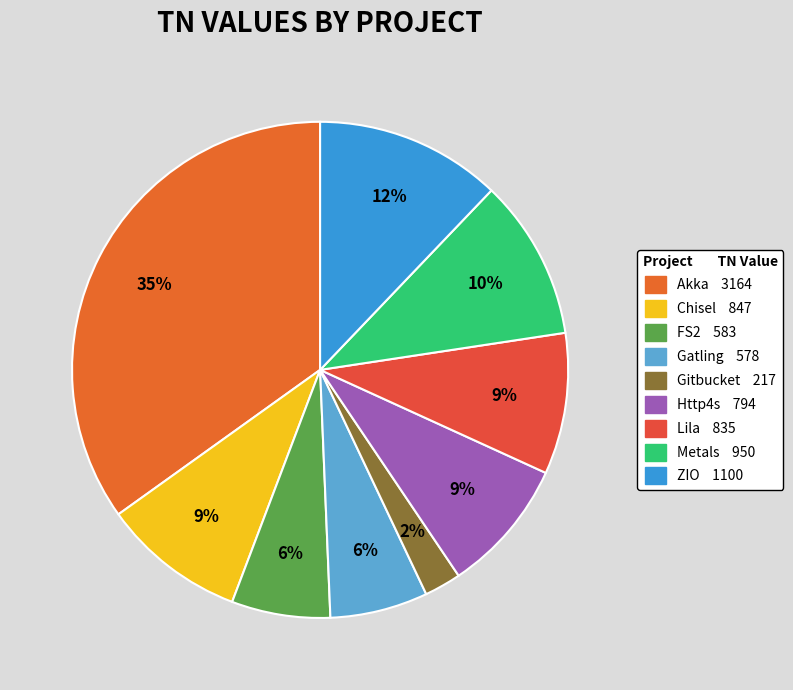

What is the total percentage of Metals and Gatling?

16.9%